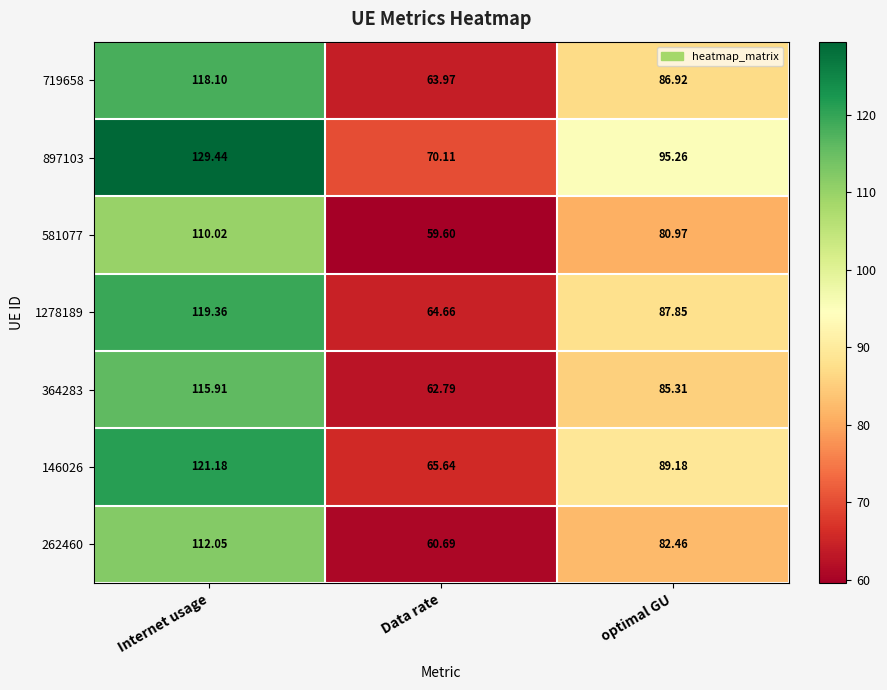

How many data points does each series have?

3